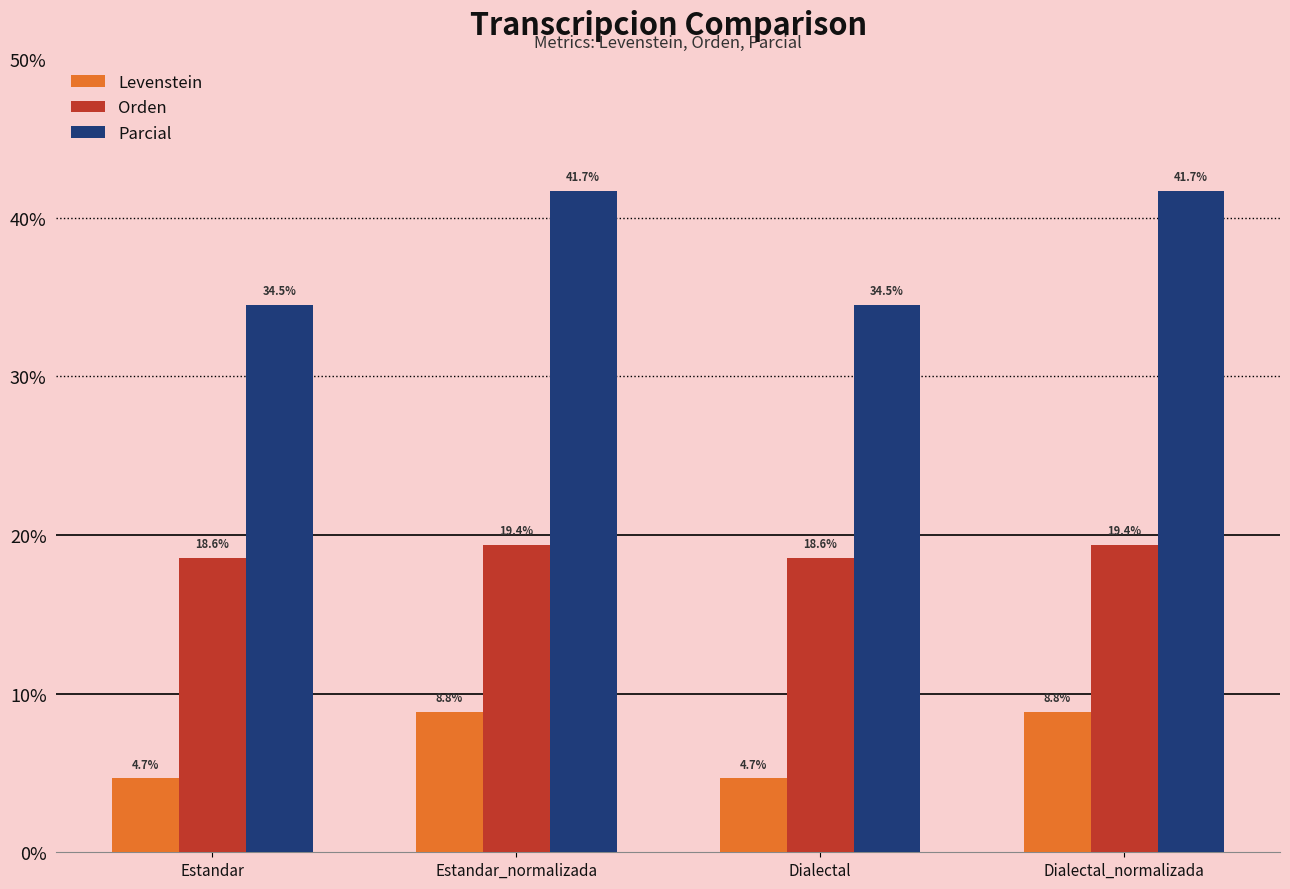

Is the value of Parcial at Estandar_normalizada greater than the value of Levenstein at Estandar_normalizada?

Yes